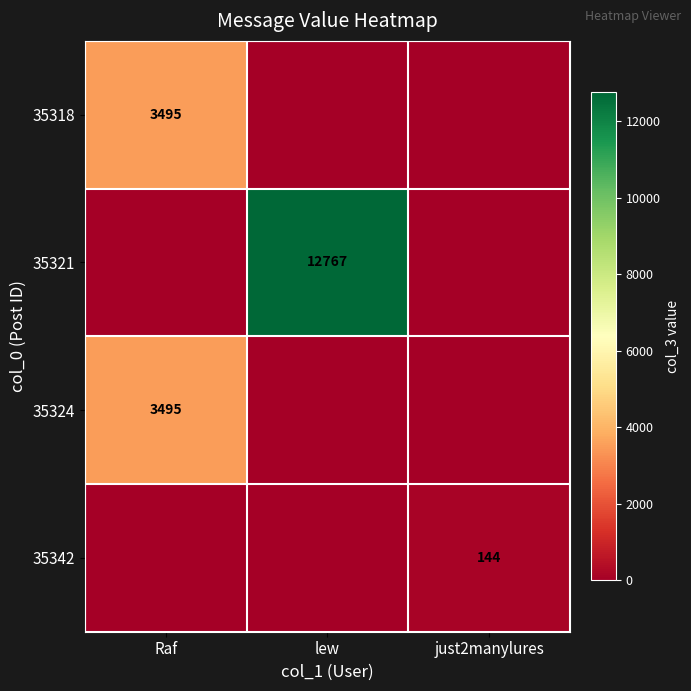

Rank the series at Raf from lowest to highest value.

35321, 35342, 35318, 35324